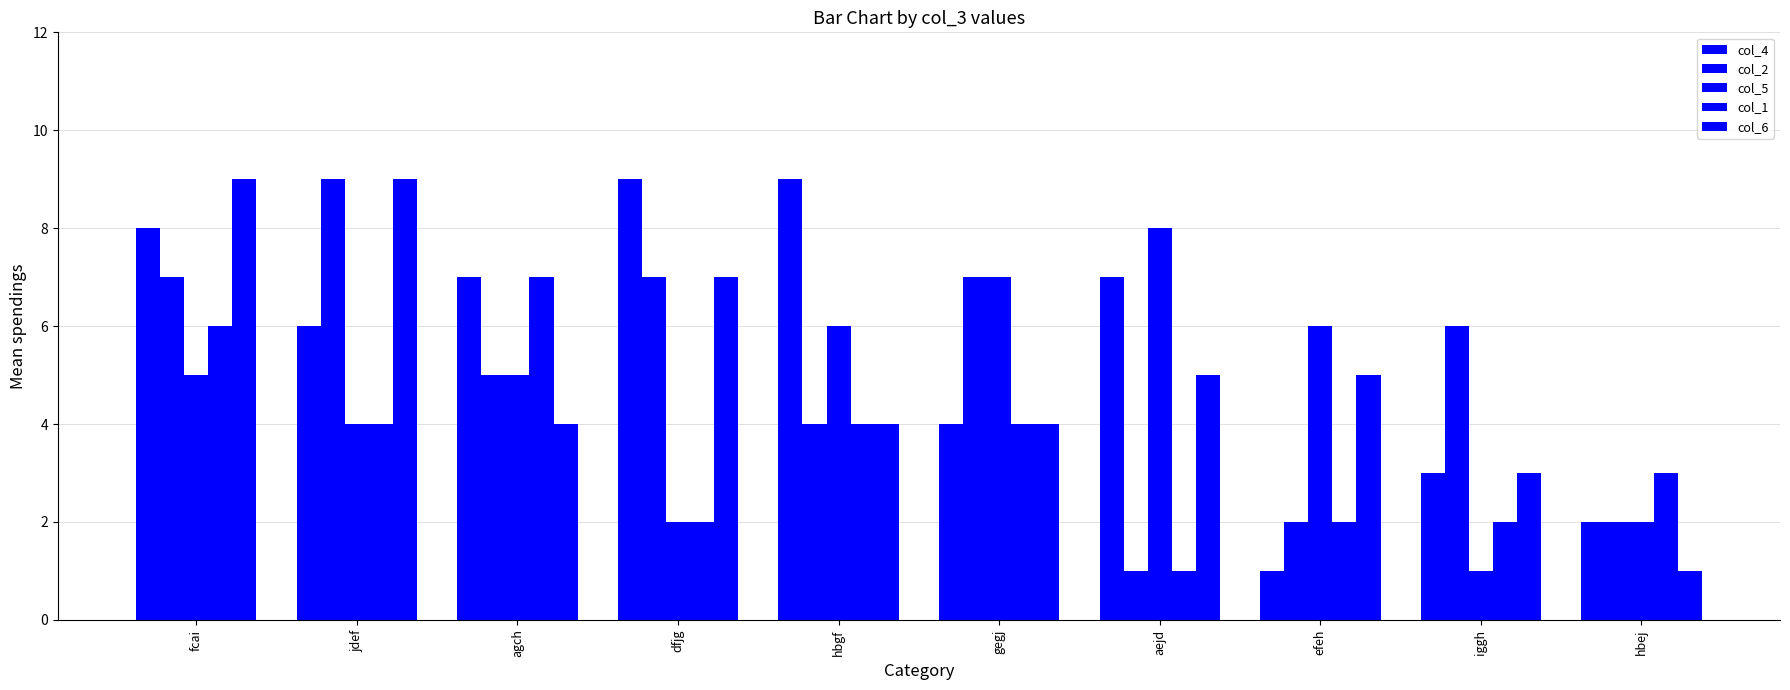

Does the chart contain stacked bars?

No